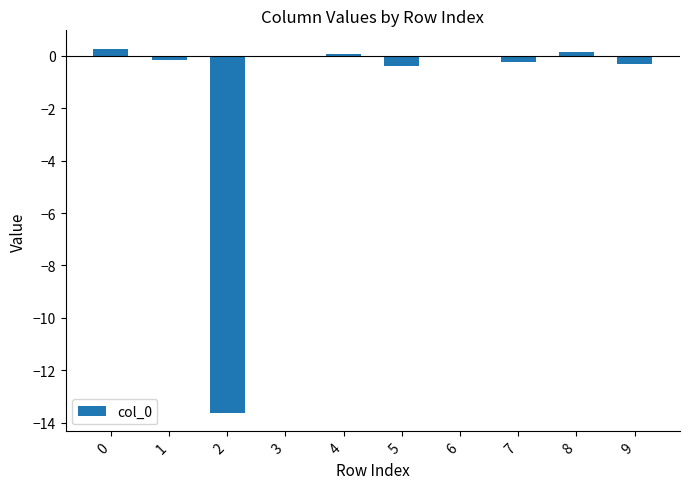

What is the maximum value shown in the chart?

0.3